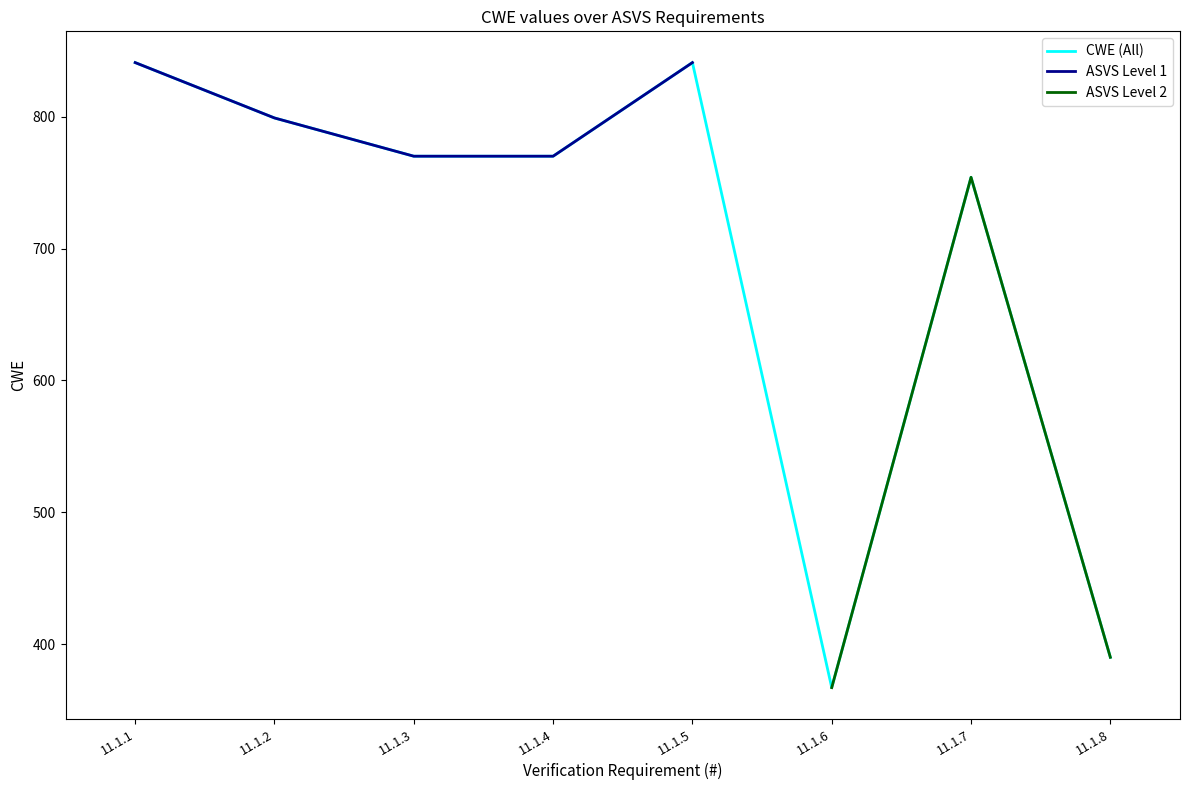

True or false: the data shows 390 at 11.1.8.

True